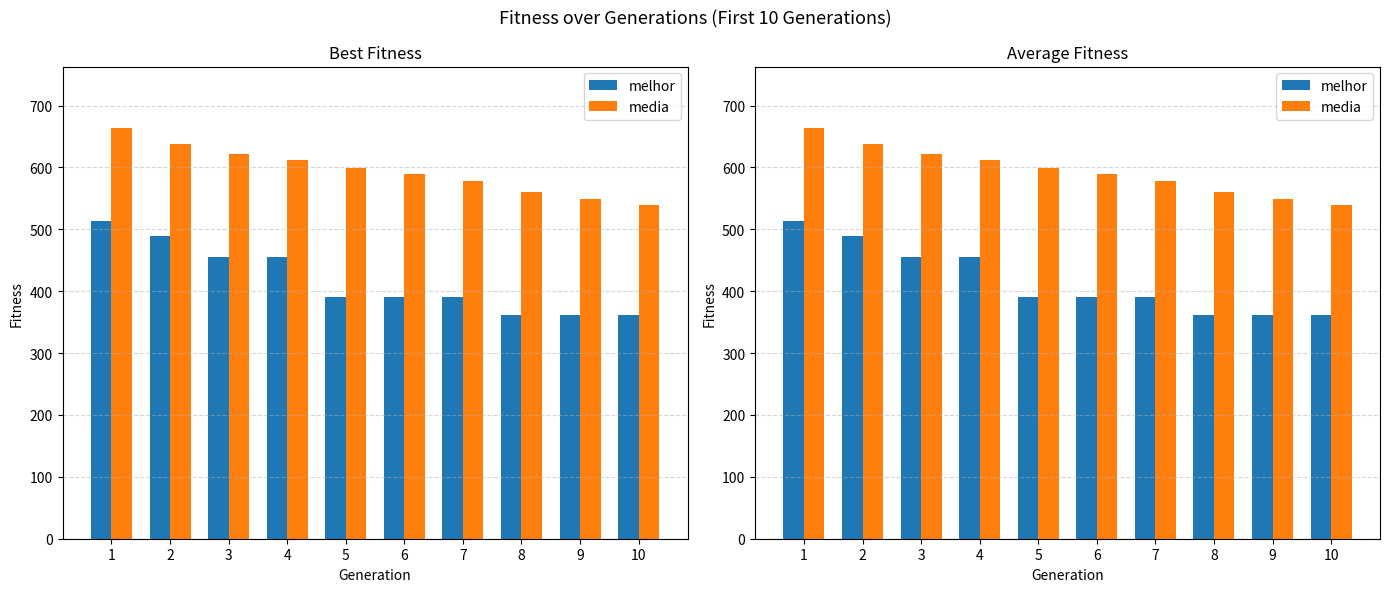

Is it true that media equals 437.0 at 2?

False